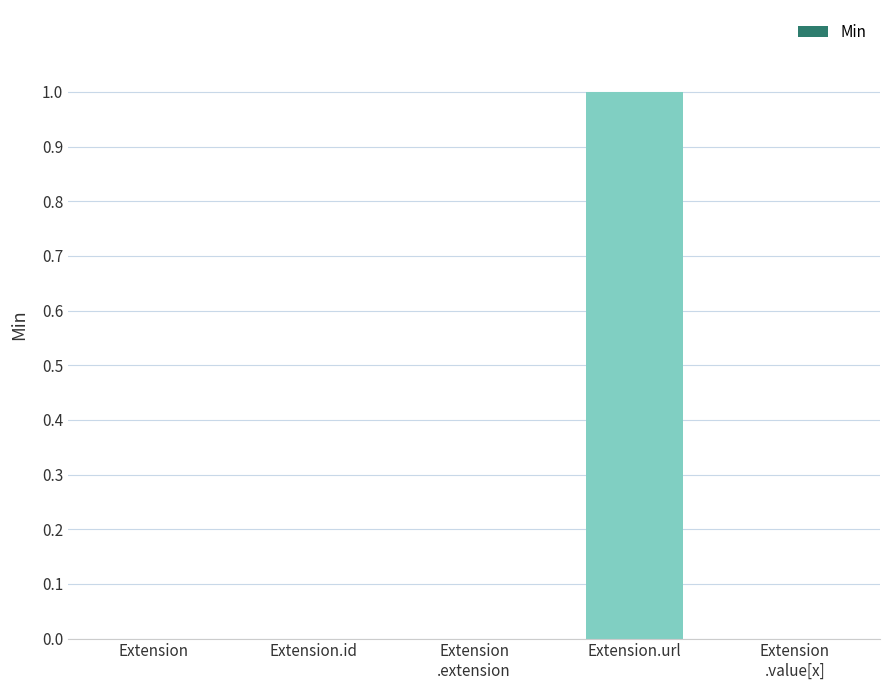

The chart shows a value of 0 at Extension.id. True or false?

True